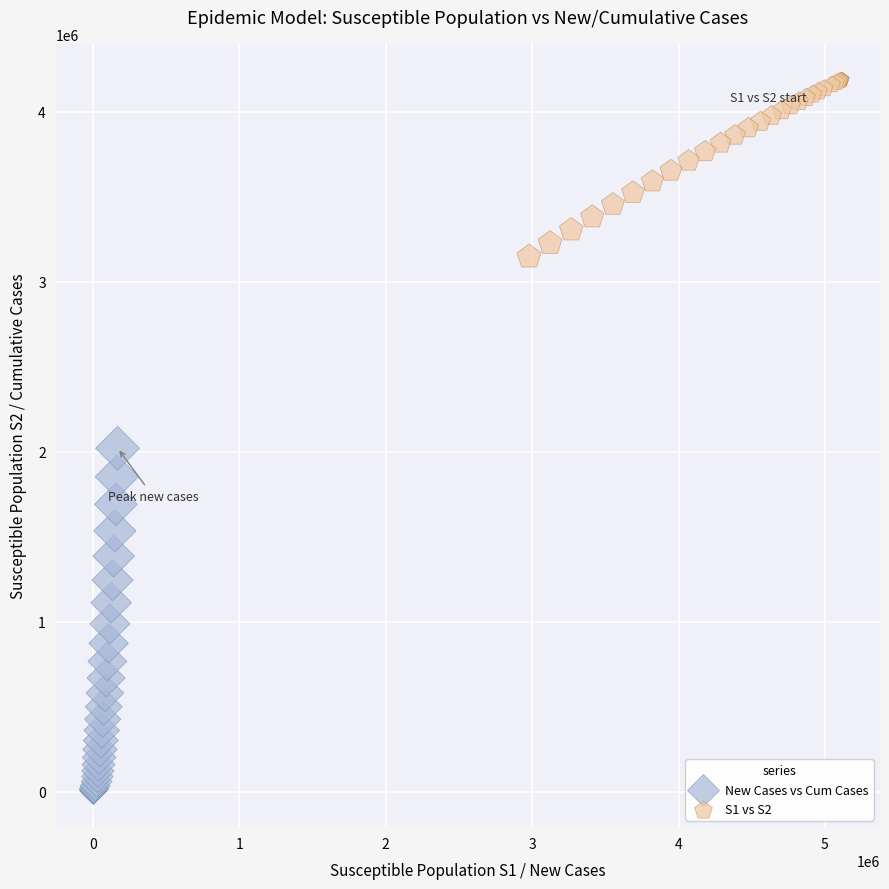

Which series contains the lowest Y value?

New Cases vs Cum Cases